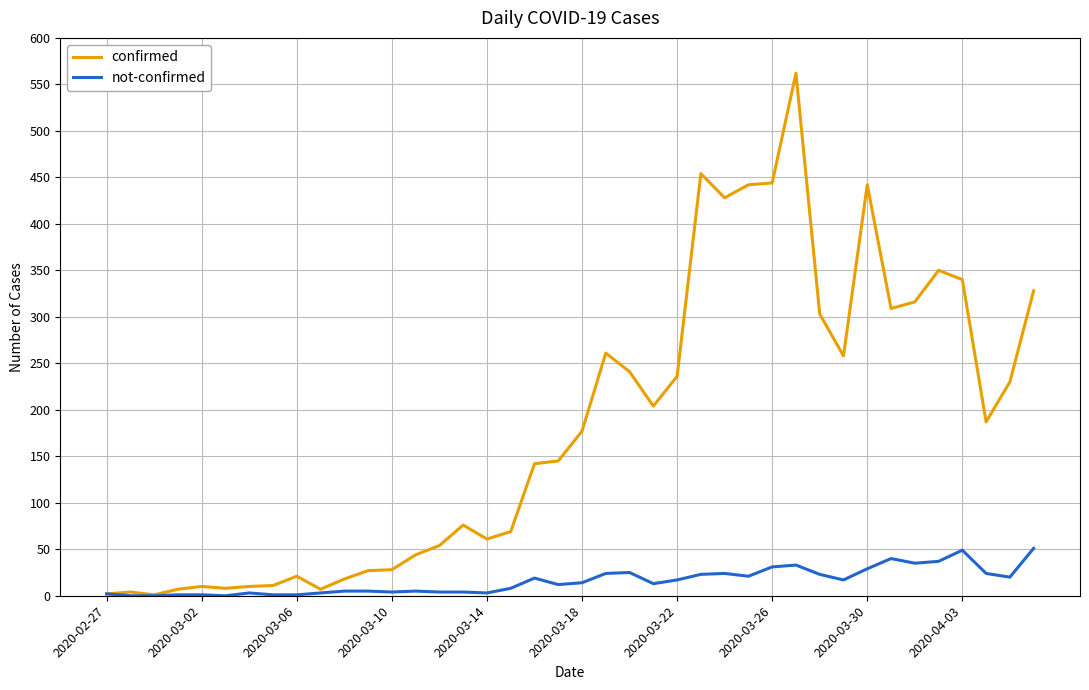

Which series has the widest spread of values?

confirmed